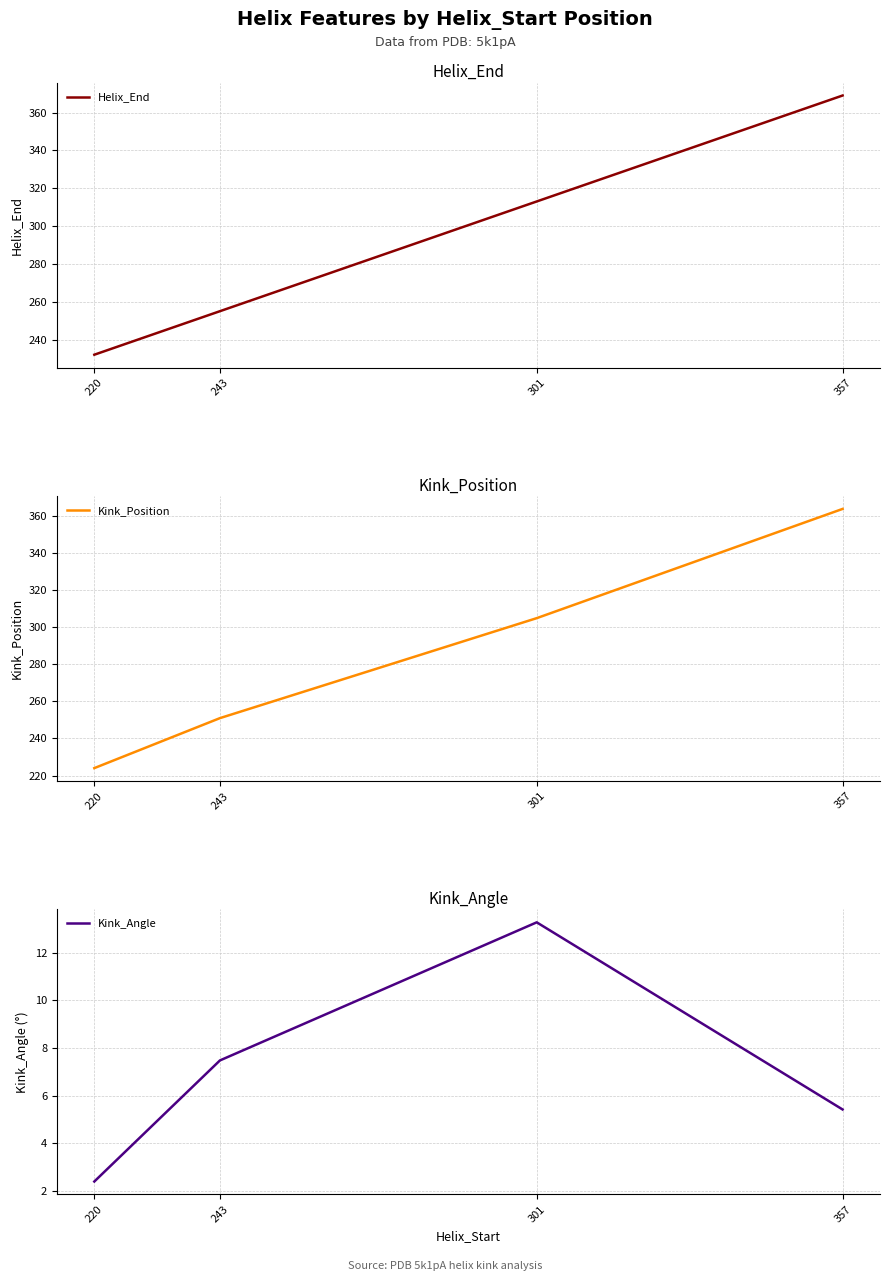

What are all the series names shown in the legend?

Helix_End, Kink_Position, Kink_Angle